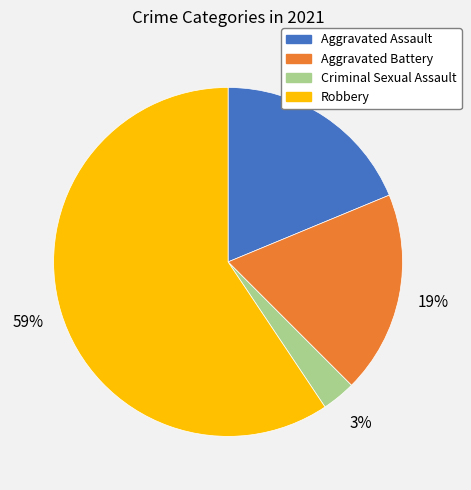

To the nearest percent, what portion does Criminal Sexual Assault represent?

3%